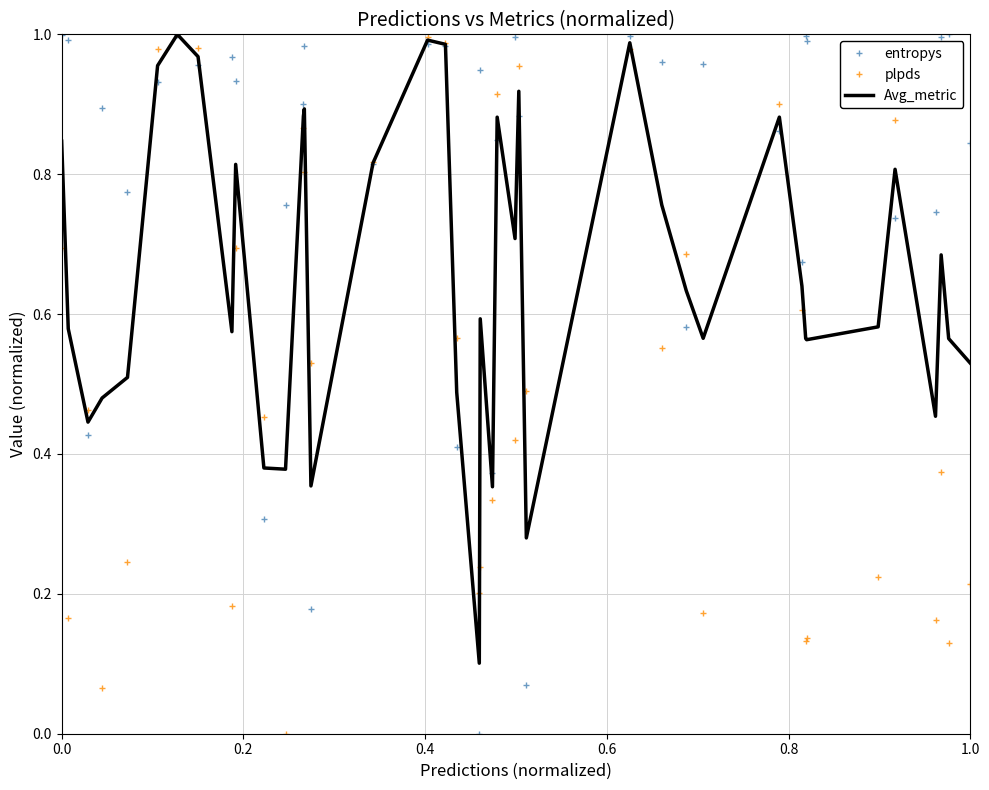

What are all the series names shown in the legend?

entropys, plpds, Avg_metric